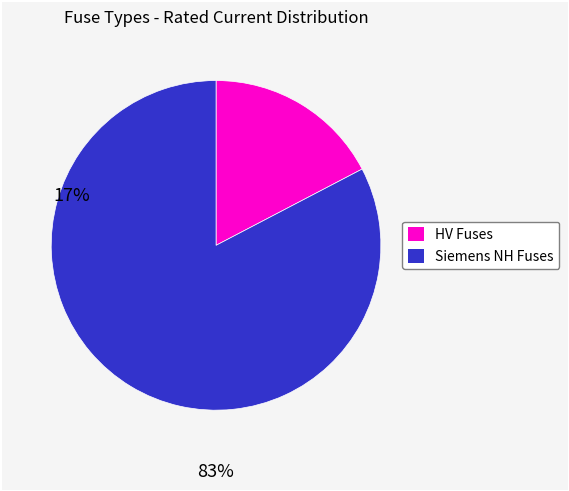

Does any single category account for the majority?

Yes